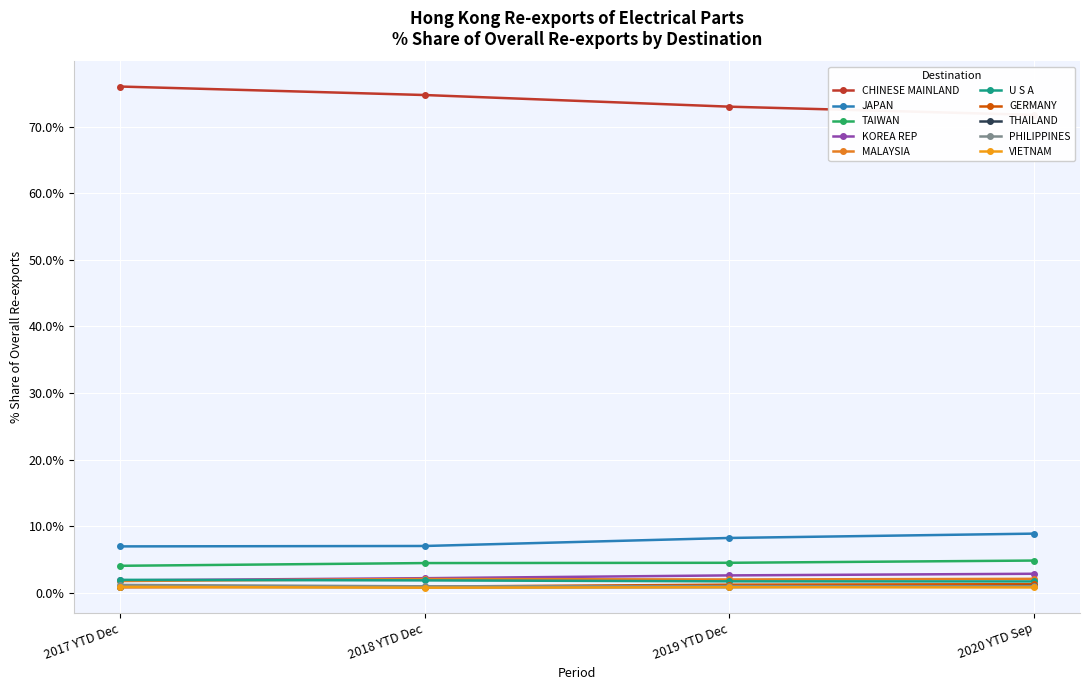

How many data points in PHILIPPINES are less than 1?

2